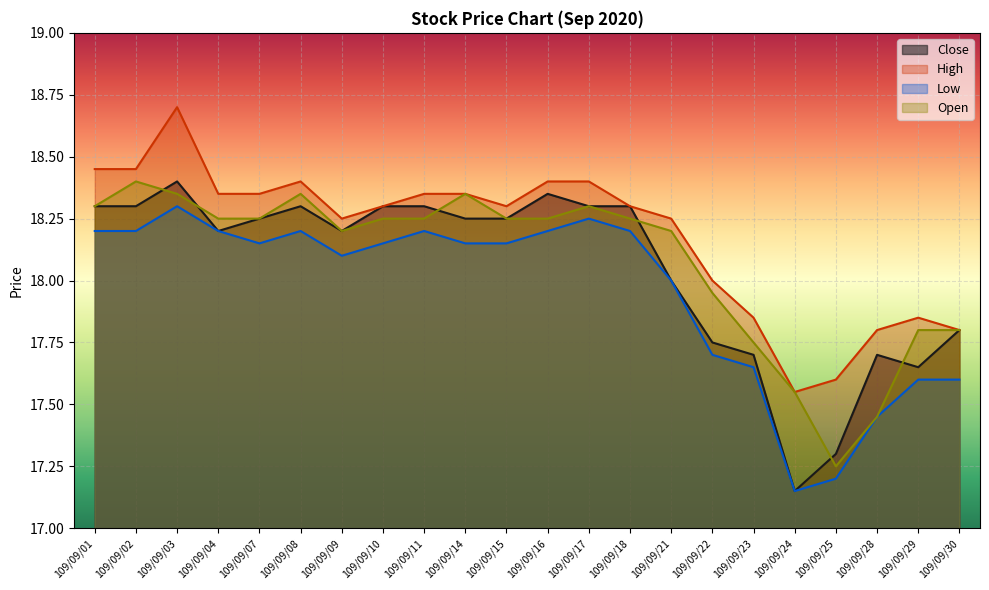

What are all the series names shown in the legend?

Close, High, Low, Open